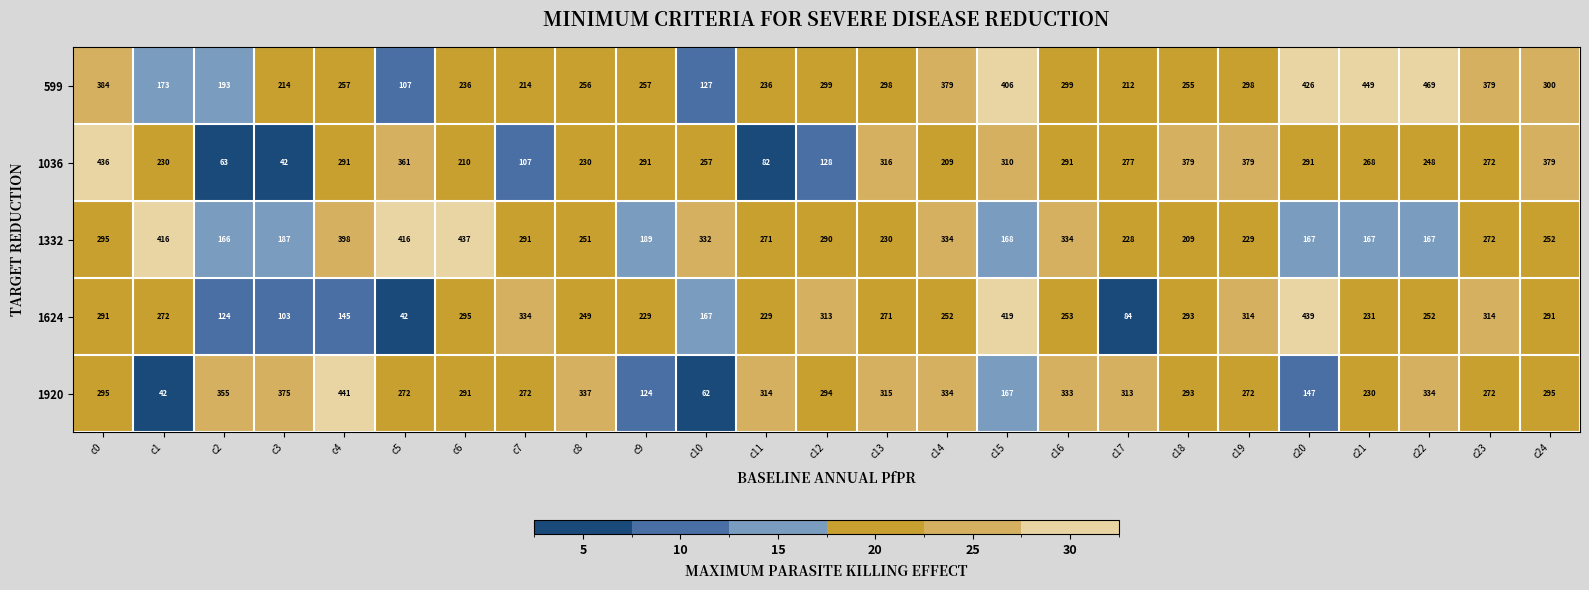

At which label is 1332 closest to 301?

c0